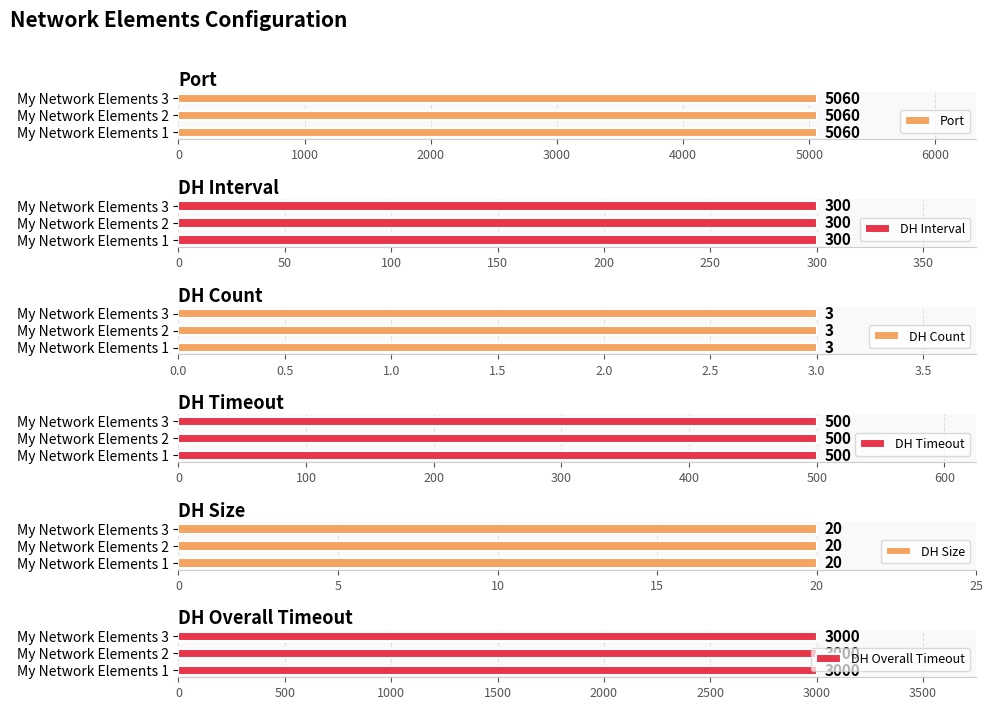

What is the value of the dh_heartbeat.dh_size bar at the 1st from the left?

20